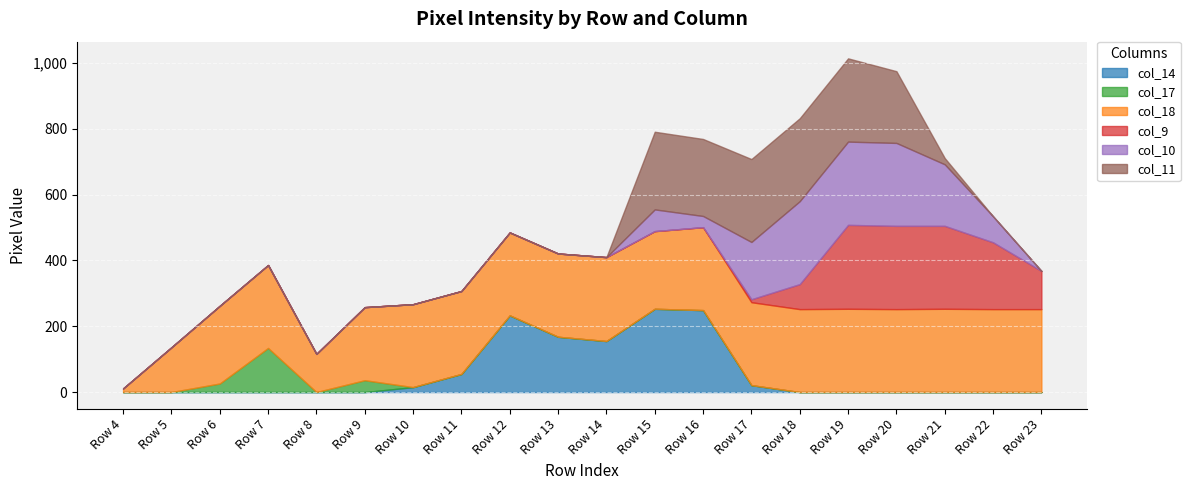

What are all the series names shown in the legend?

col_14, col_17, col_18, col_9, col_10, col_11